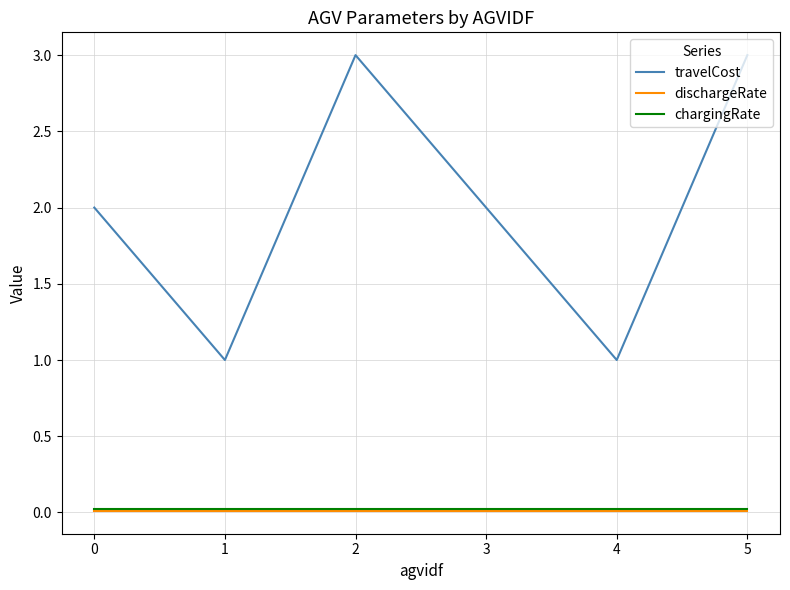

What are all the series names shown in the legend?

travelCost, dischargeRate, chargingRate